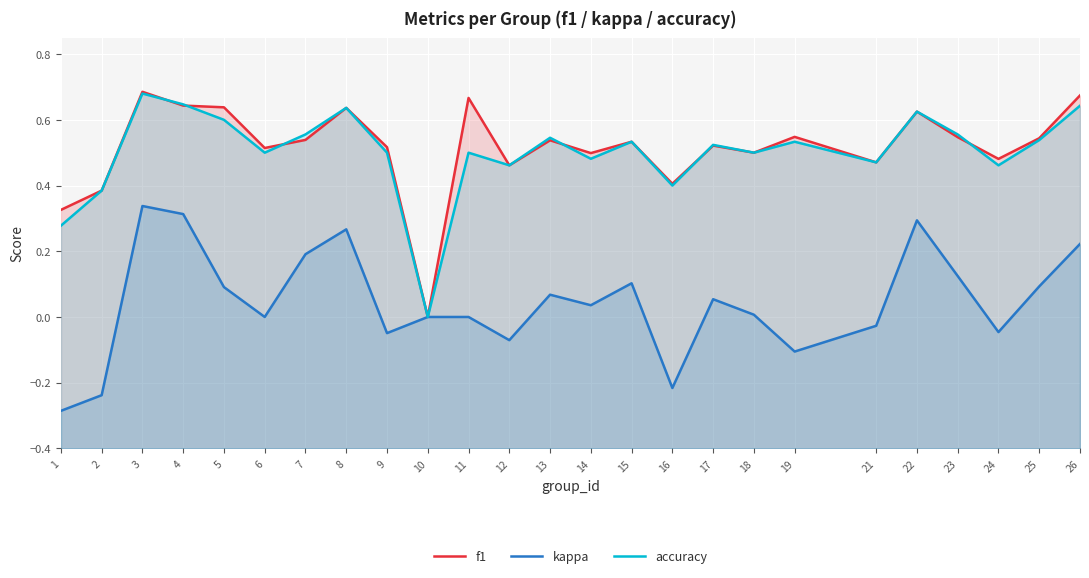

What is the difference between the highest and lowest values at 6?

0.5